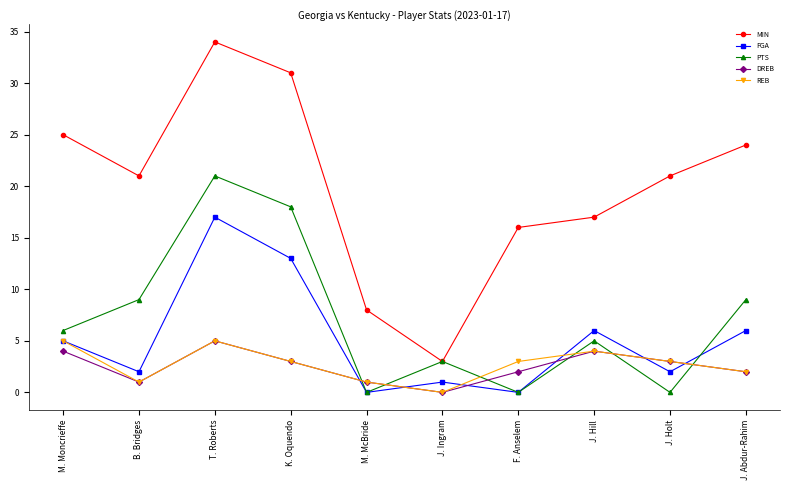

Does the chart display data point markers on the line(s)?

Yes